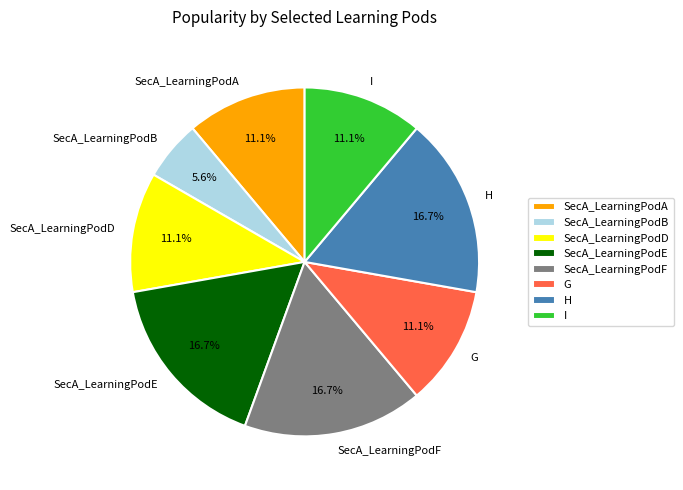

What is the ratio of the value at SecA_LearningPodD to the value at G?

1.0